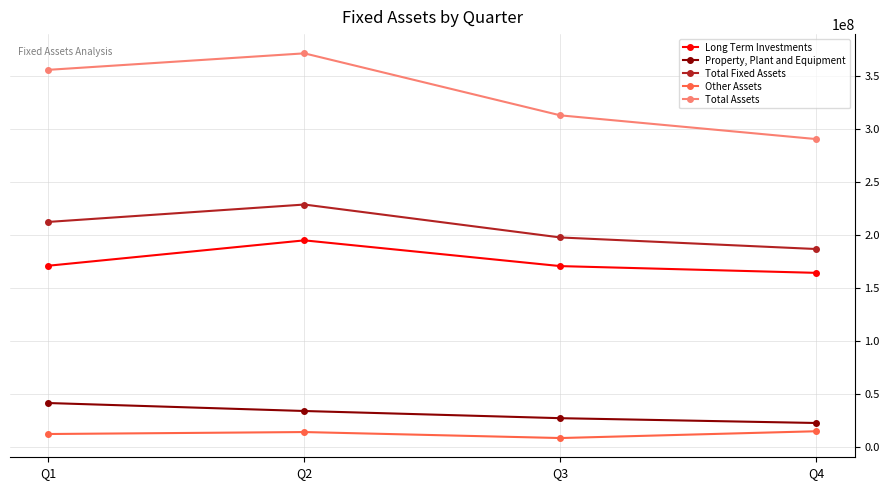

What are all the series names shown in the legend?

Long Term Investments, Property, Plant and Equipment, Total Fixed Assets, Other Assets, Total Assets